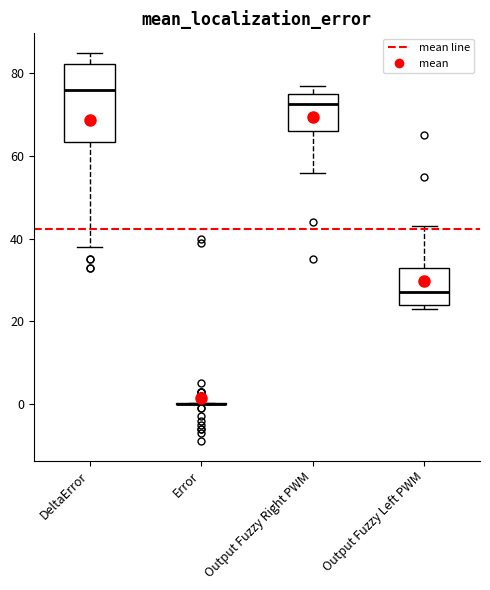

Comparing the boxes themselves (not the whiskers), which one is the tallest?

DeltaError